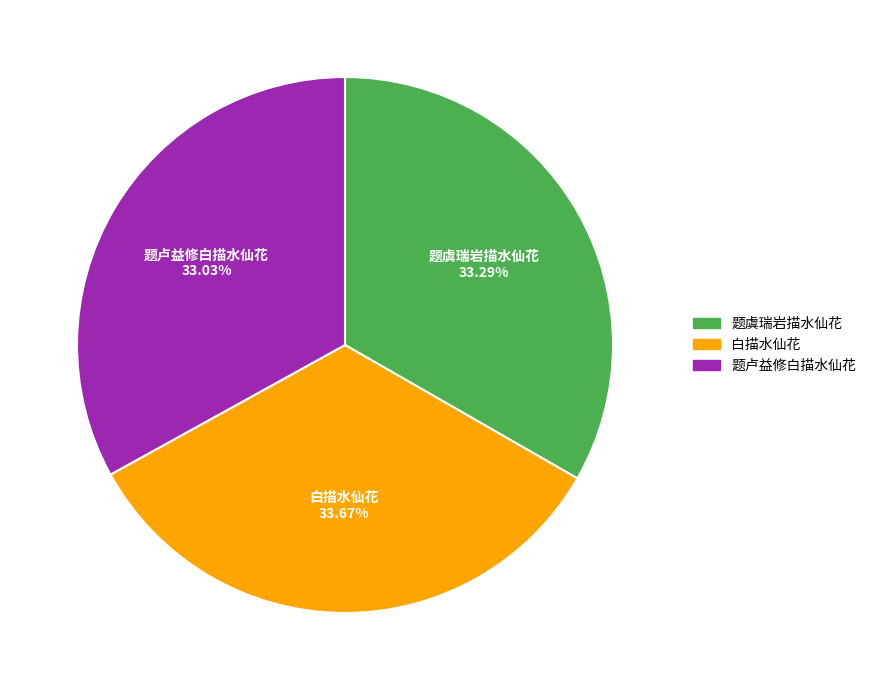

Does 白描水仙花 represent more than half of the total?

No